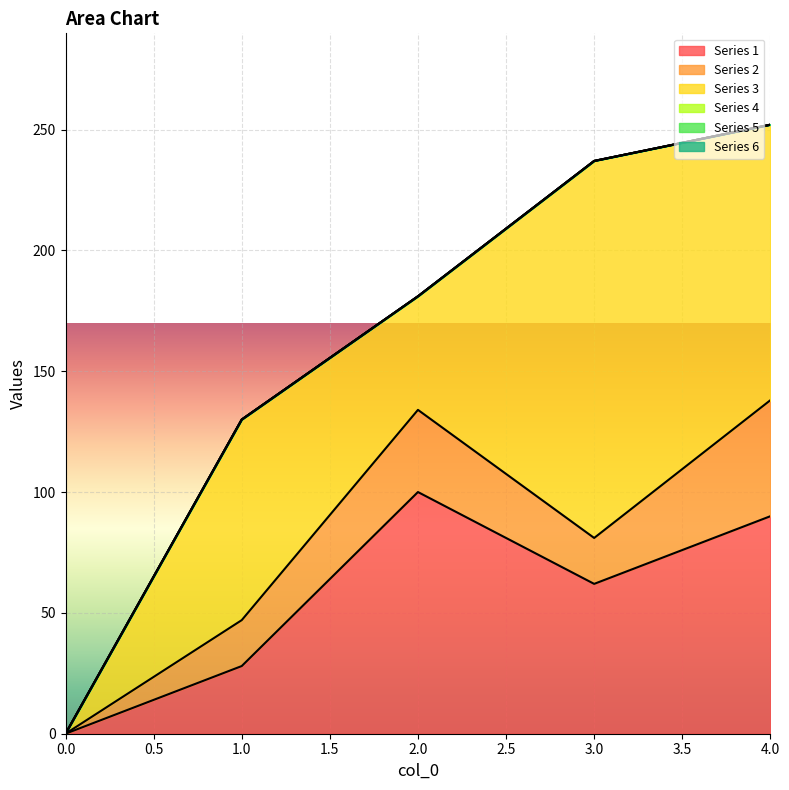

Which category has the highest value across all series?

3